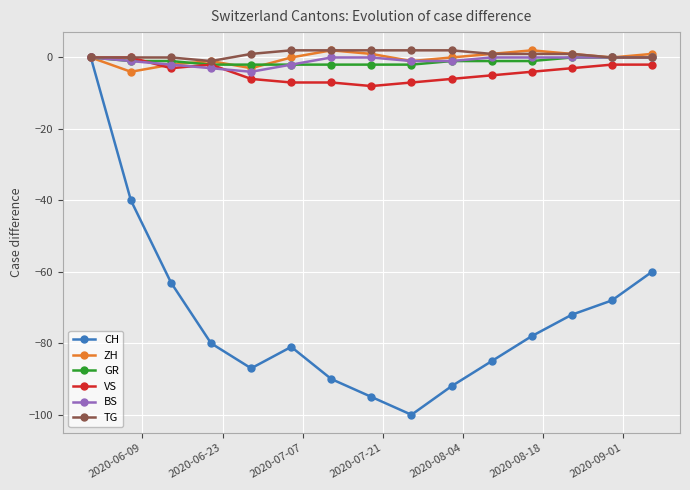

What is the minimum value for ZH?

-4